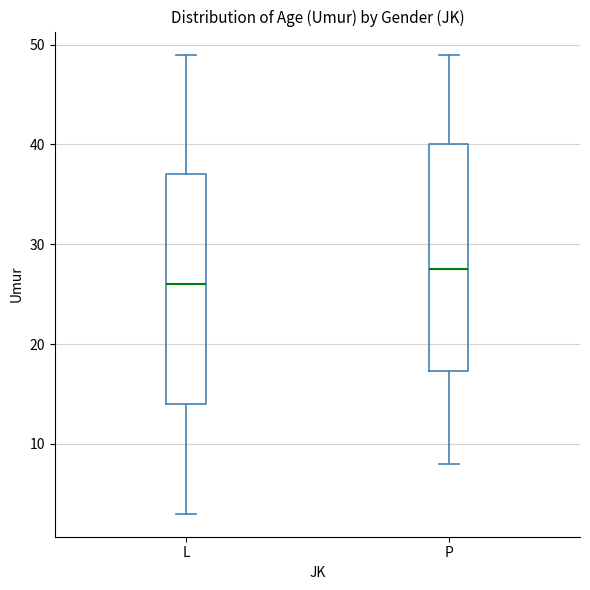

Which box's median line is the lowest?

L